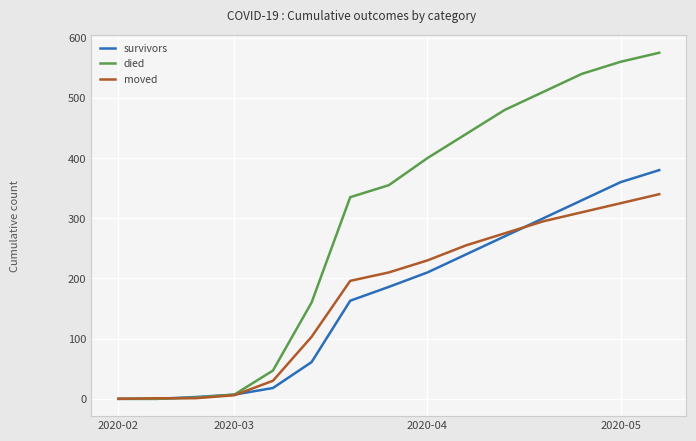

Which series has the largest range (max minus min)?

died